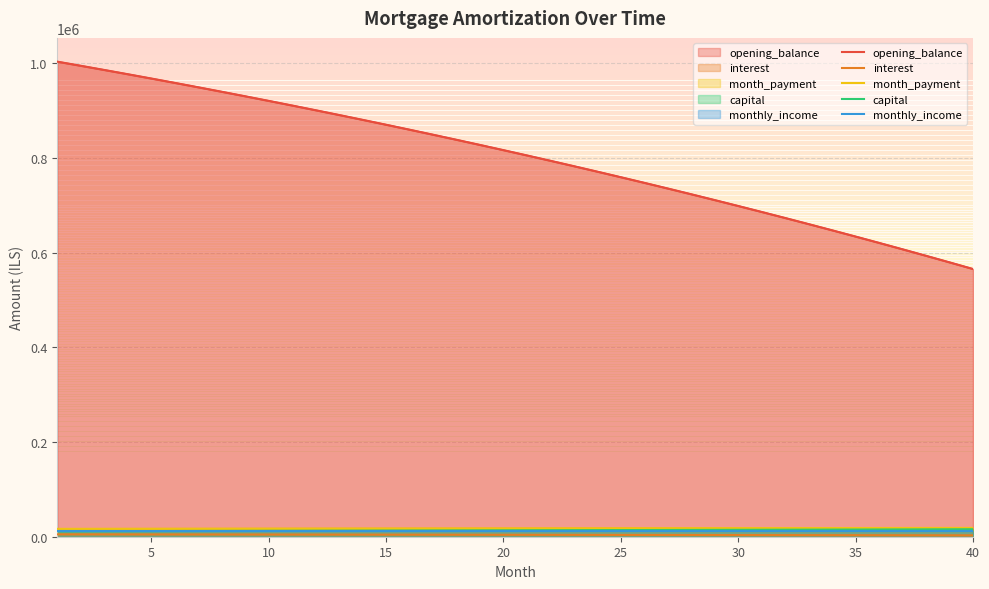

How many data points in opening_balance are above 816113?

20